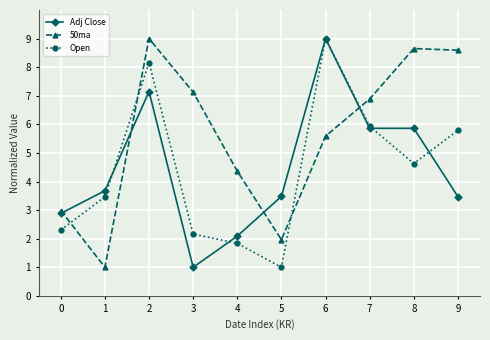

What is the minimum value for Open?

1.0